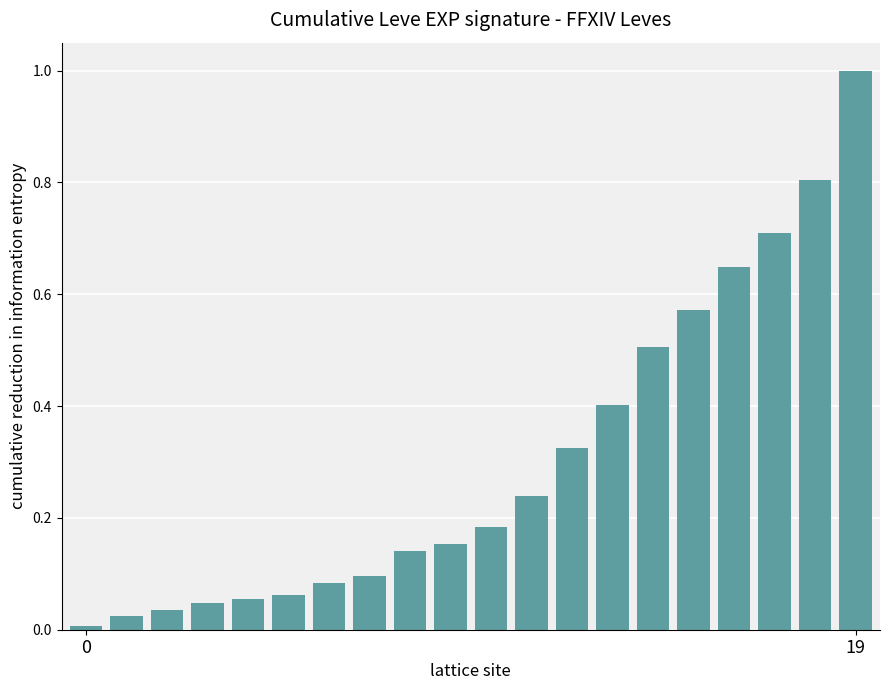

What is the difference between the second highest and second lowest values?

0.8